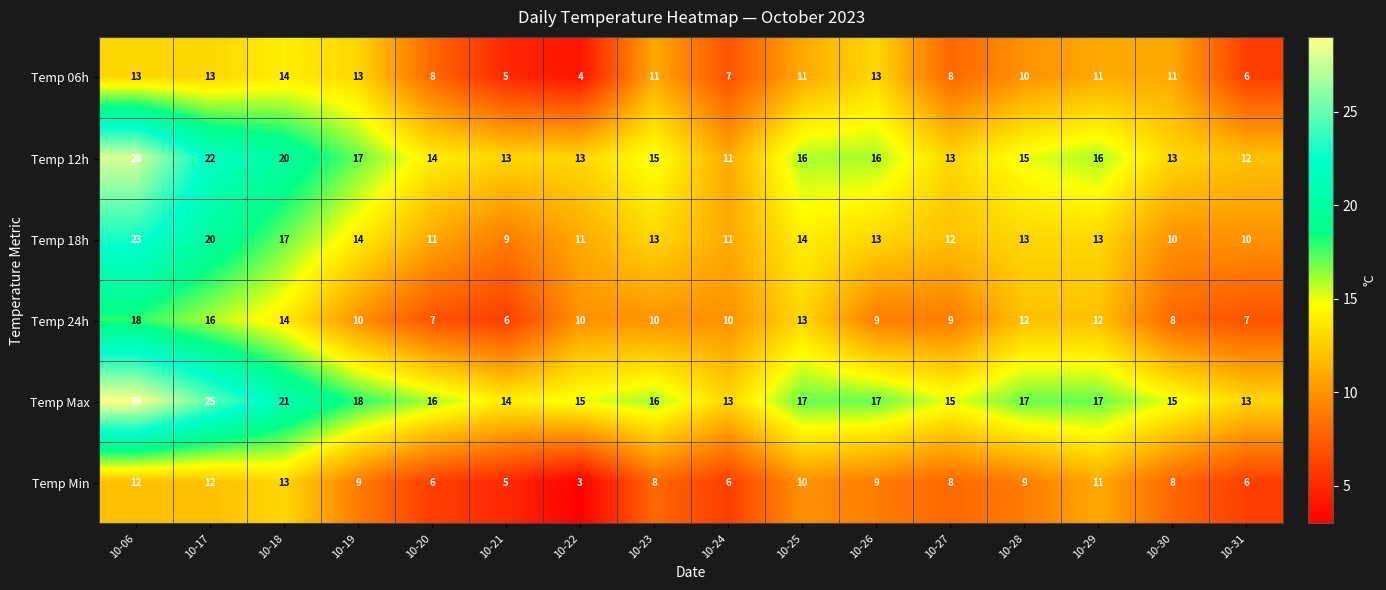

At which label does Temp Max first exceed 17?

10-06